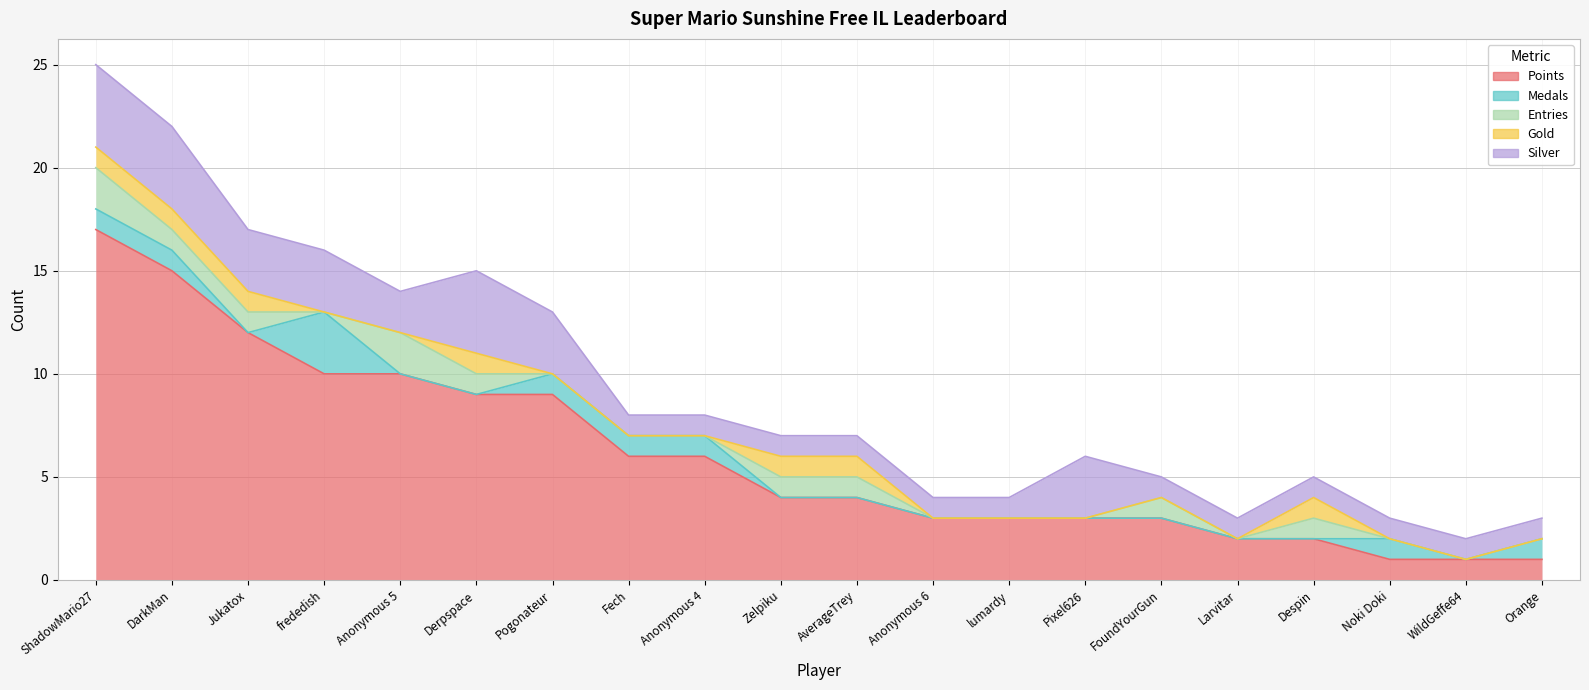

Between DarkMan and frededish, which series saw the biggest shift?

Points